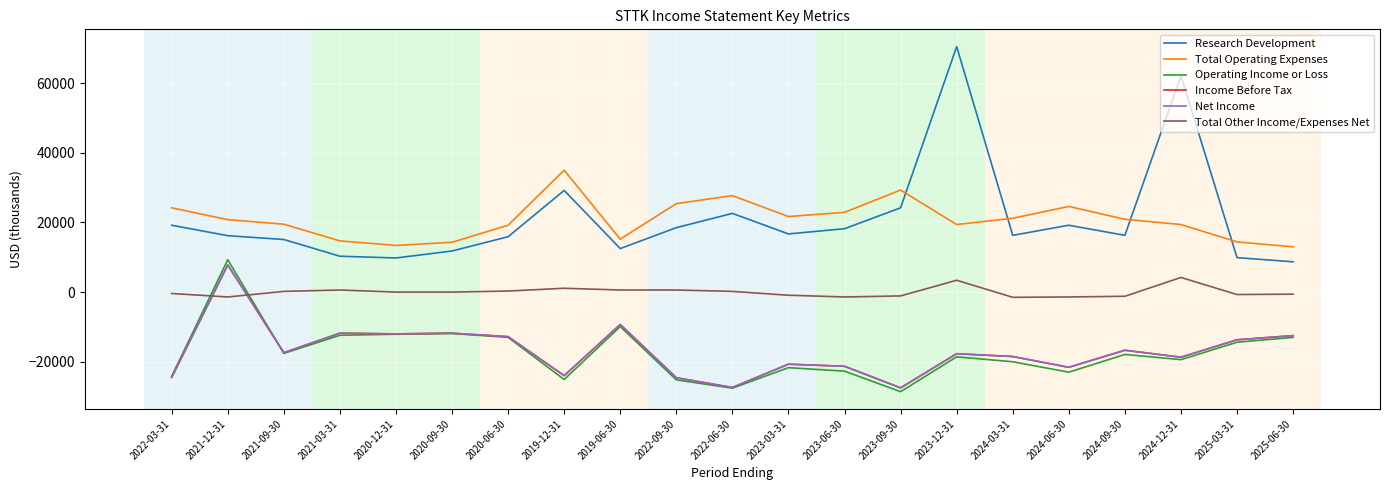

Is it true that Research Development equals 17663 at 2020-09-30?

False